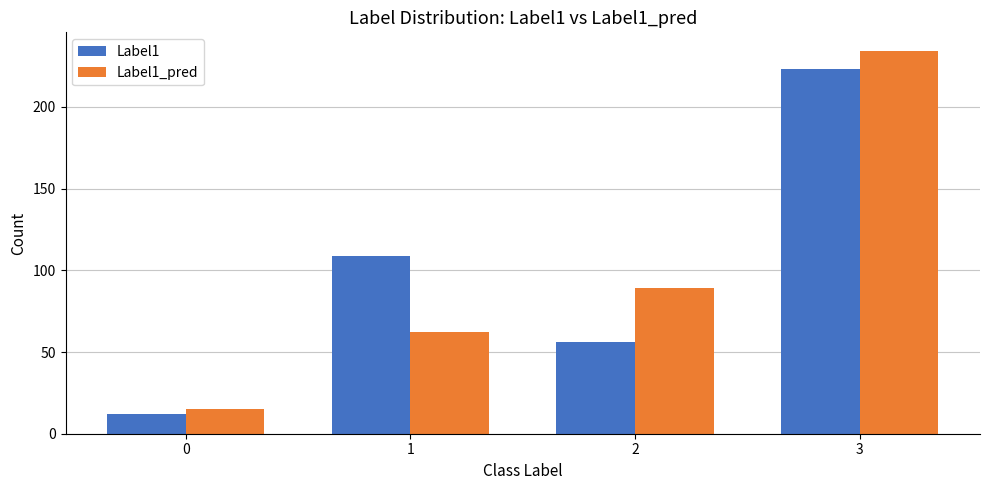

The Label1 series shows 390 at 3. True or false?

False